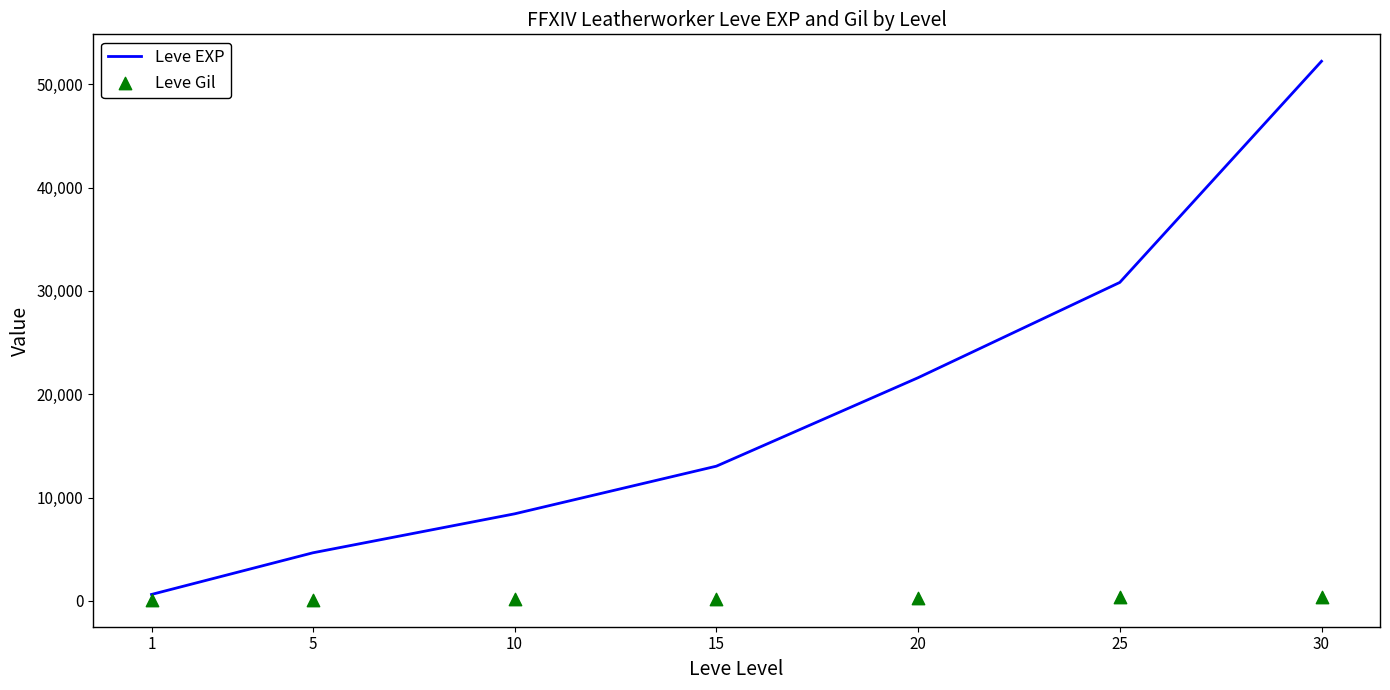

At how many categories does at least one series exceed 34016?

1